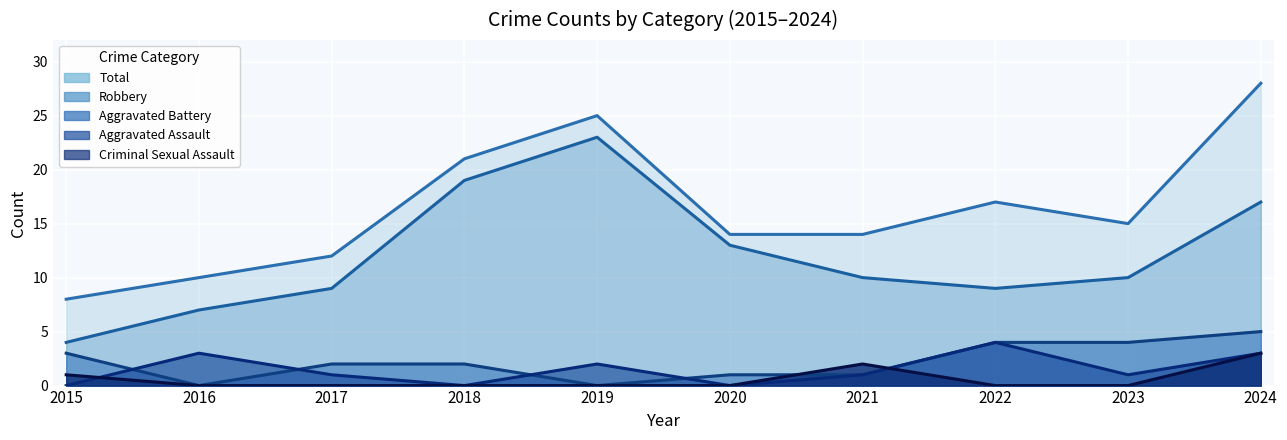

Where does the Robbery series first go above 10?

2018